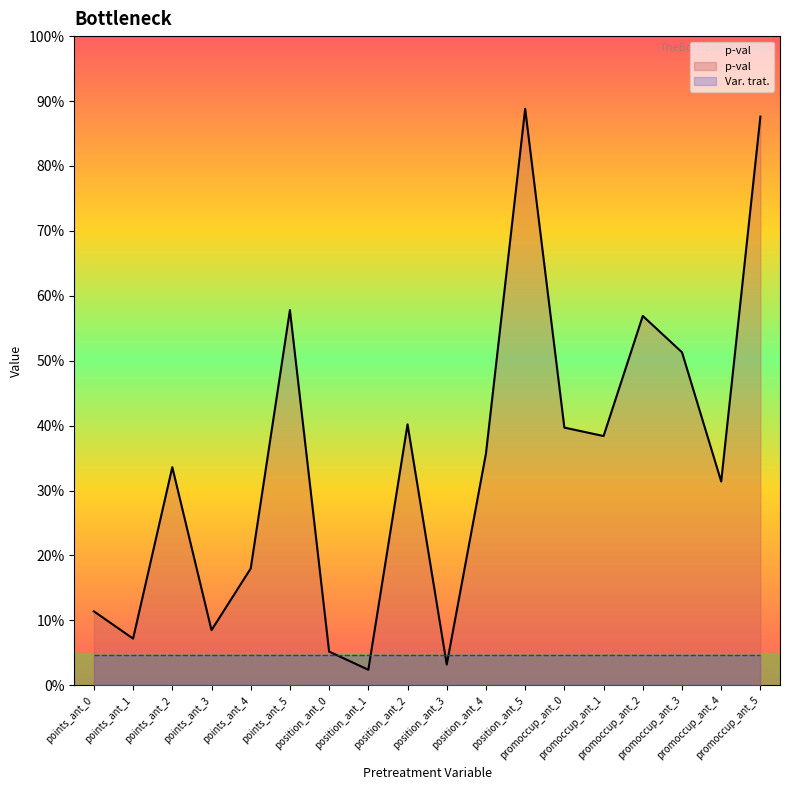

What is the difference between the maximum and second lowest values?

0.9